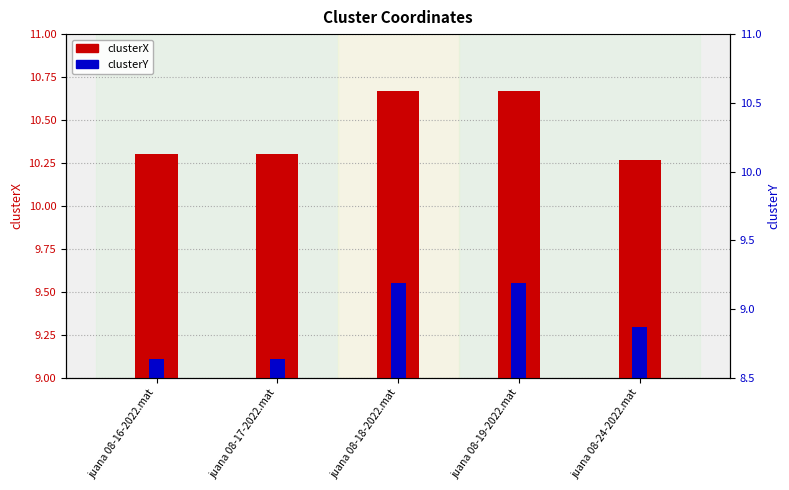

How many bars are there in each group?

2